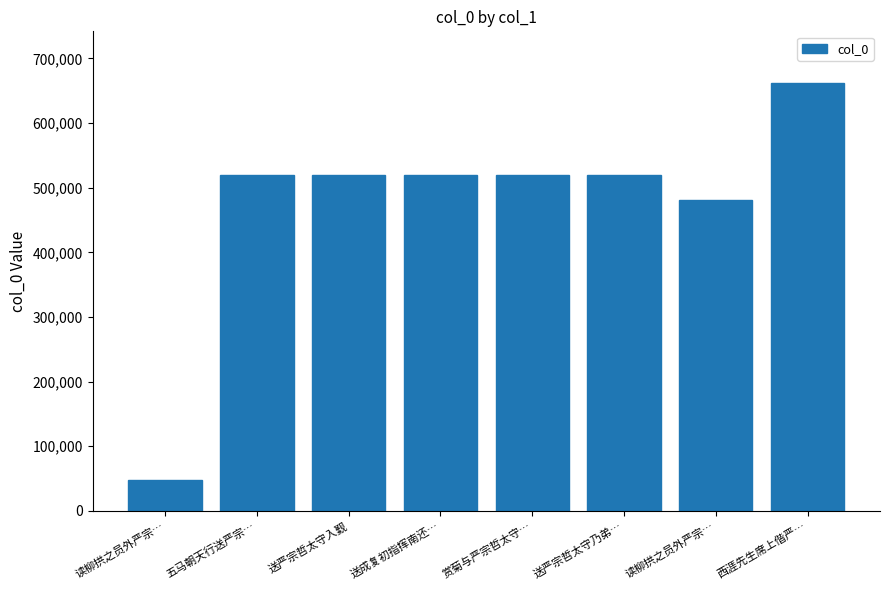

How many distinct data groups are displayed?

1